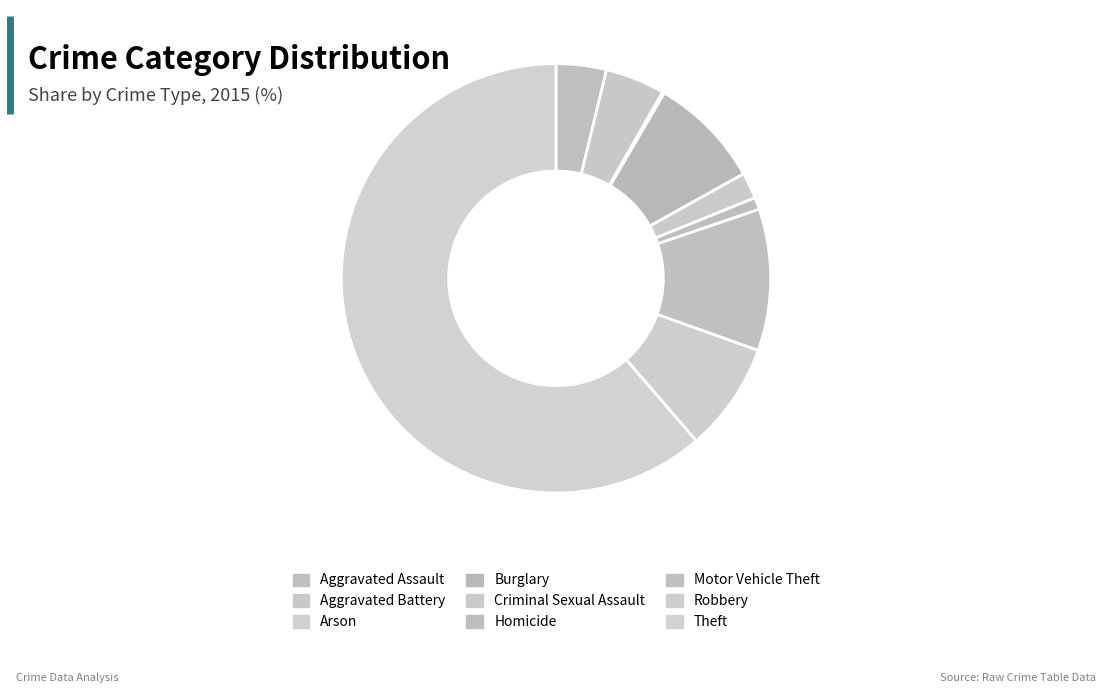

To the nearest percent, what is the difference between the largest and smallest slice percentages?

61%